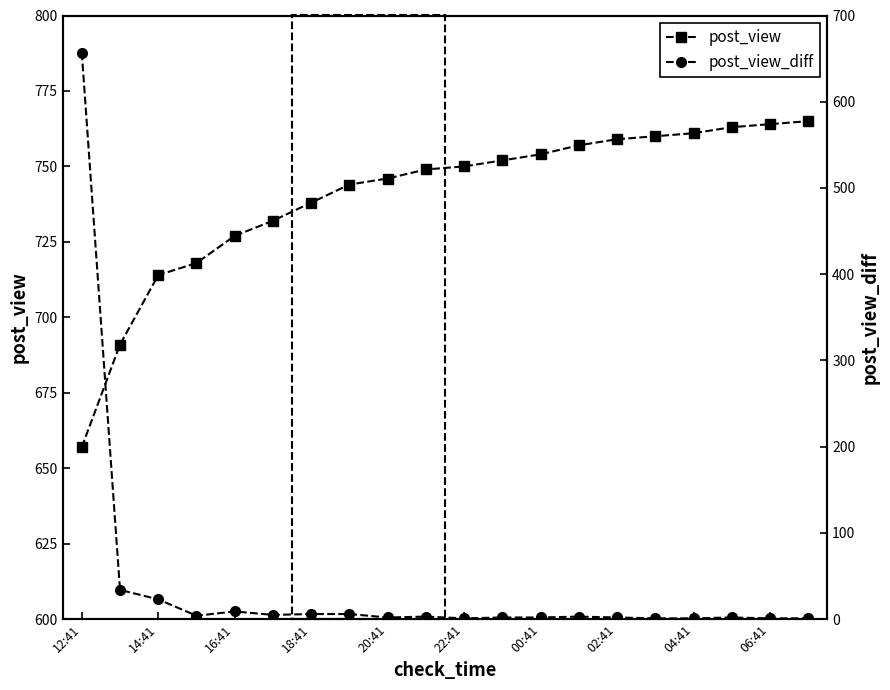

What position from the right is 17?

3